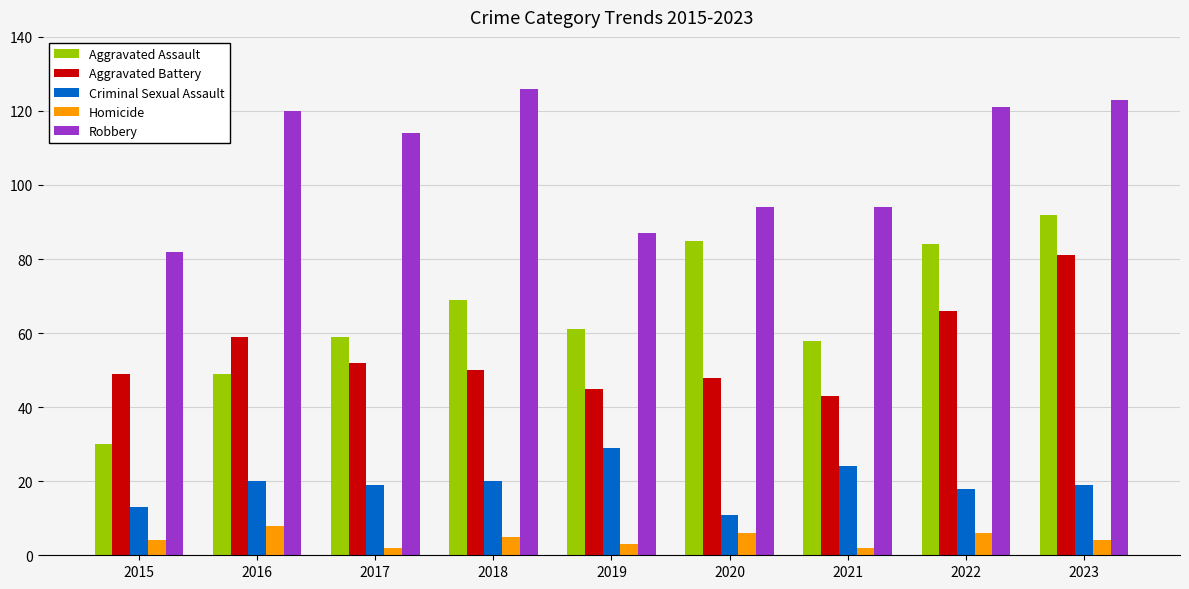

The value of Criminal Sexual Assault at 2021 is 24. True or false?

True